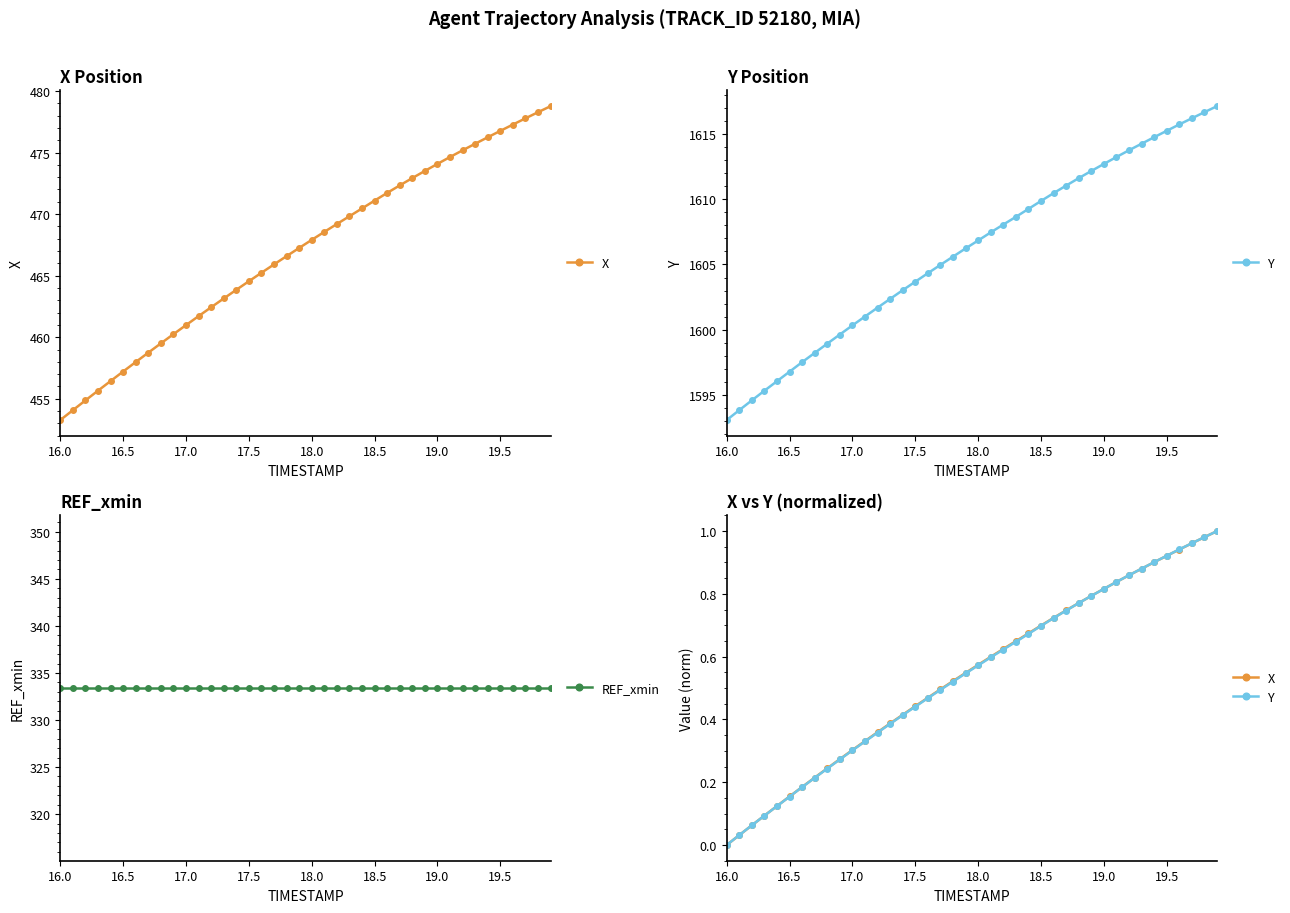

True or false: REF_xmin and Y cross at least once.

False